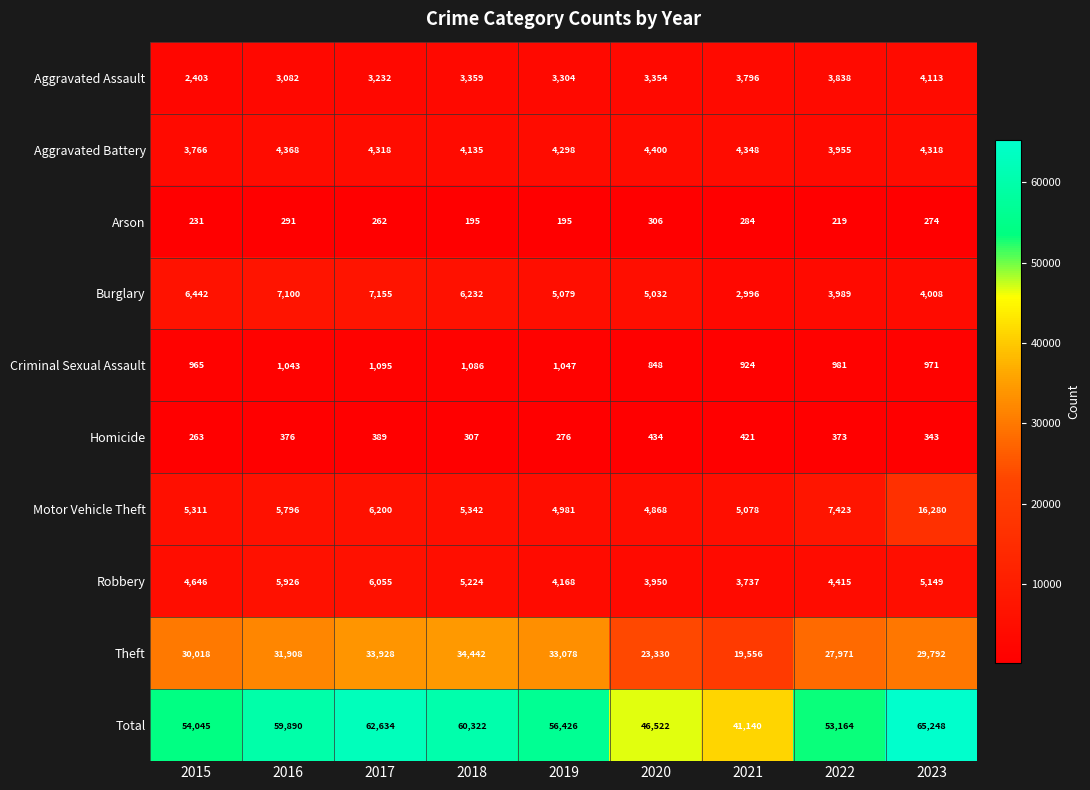

How many series are shown in this chart?

10